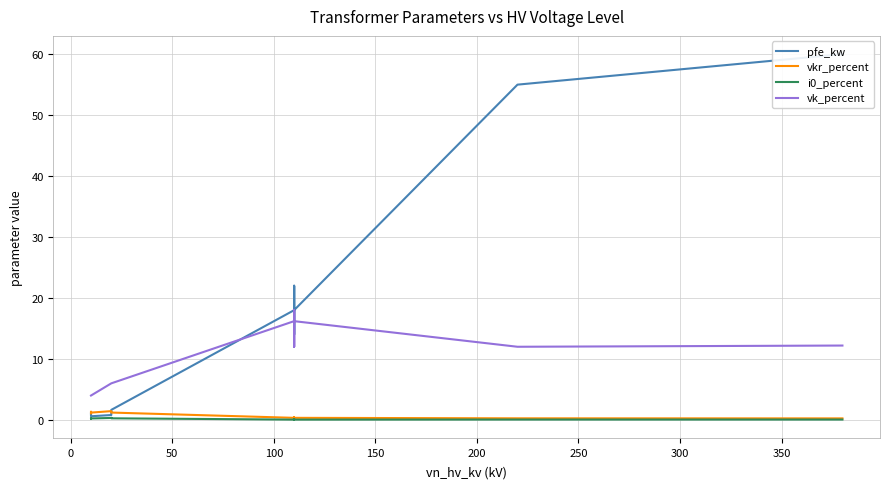

What are all the series names shown in the legend?

pfe_kw, vkr_percent, i0_percent, vk_percent